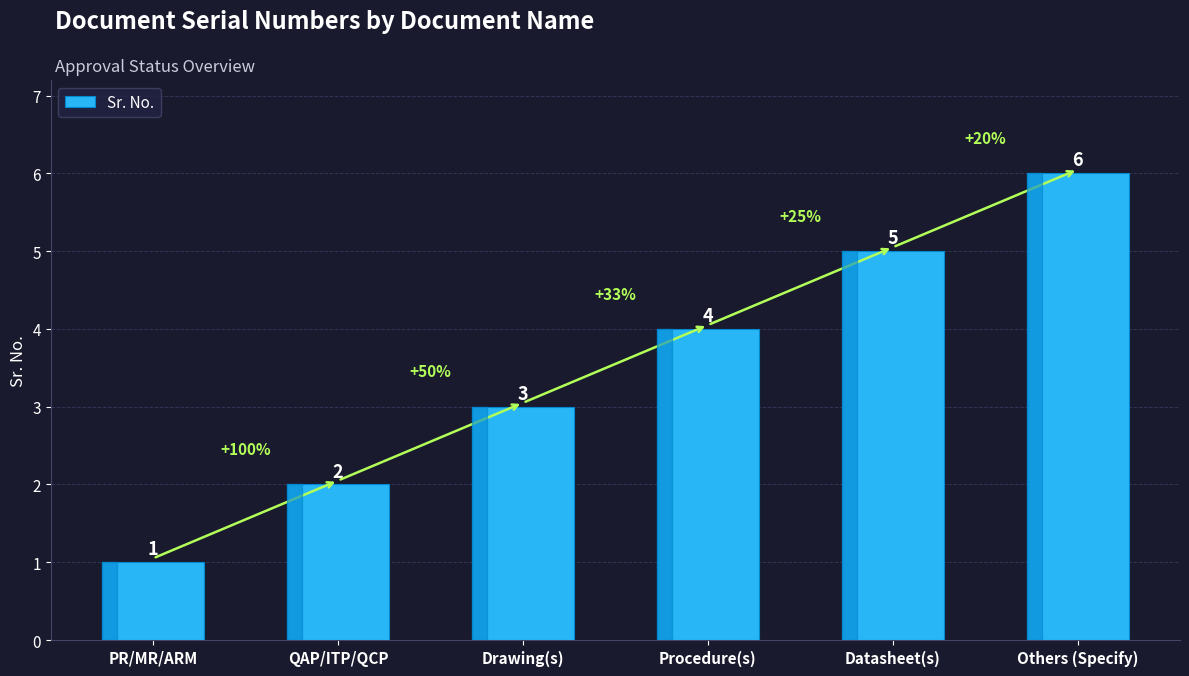

How many bars are there in total?

6